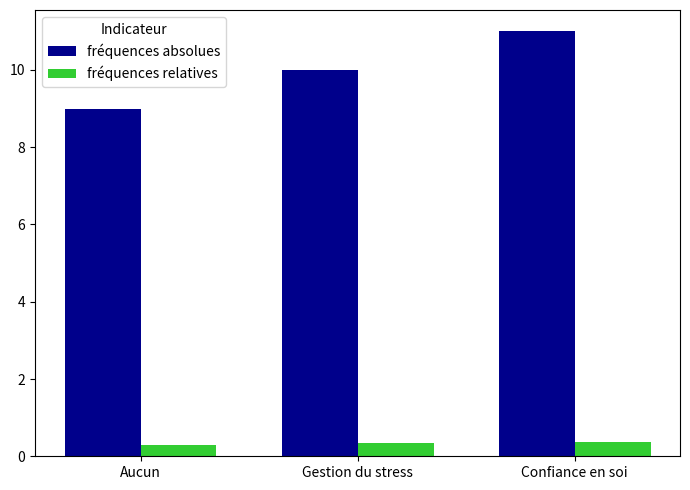

How many groups of bars are there?

3